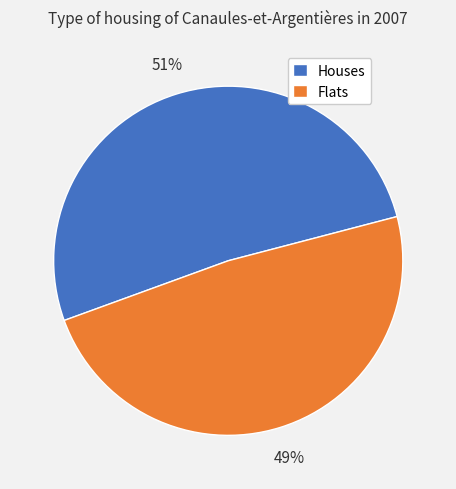

Between Houses and Flats, which is larger?

Houses